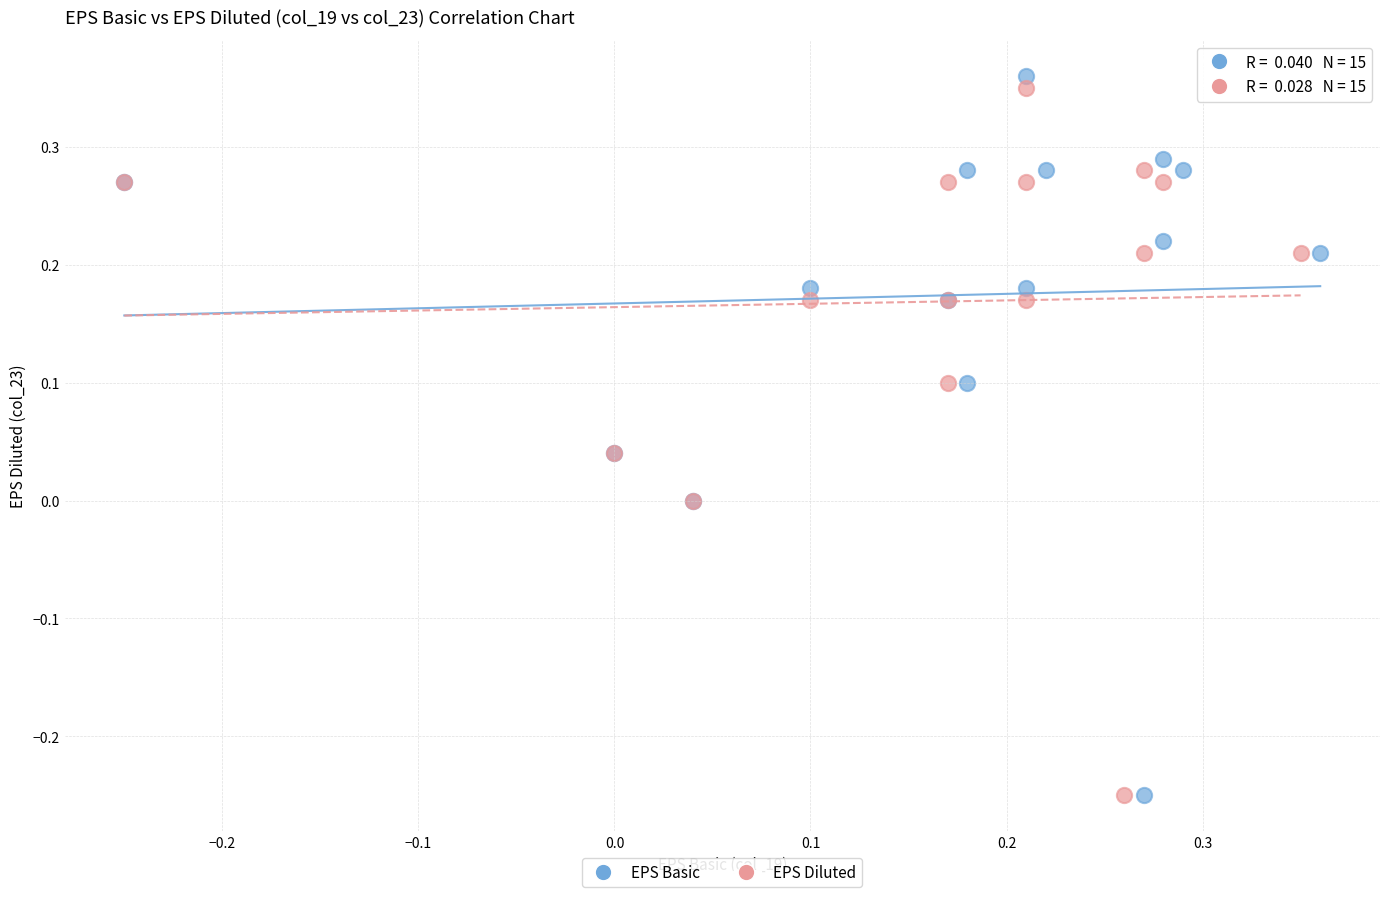

What are all the series names shown in the legend?

EPS Basic, EPS Diluted